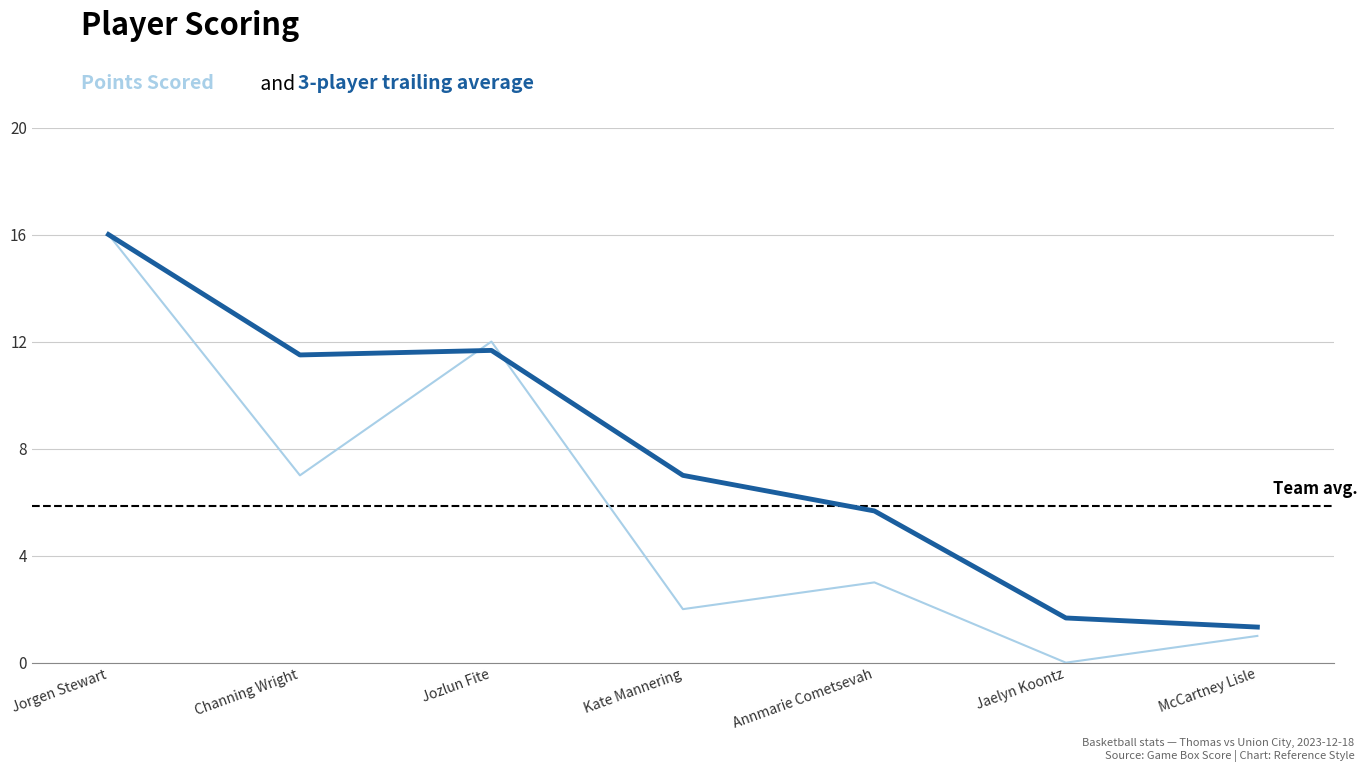

What is the spread (max minus min) of values at Jozlun Fite?

0.3